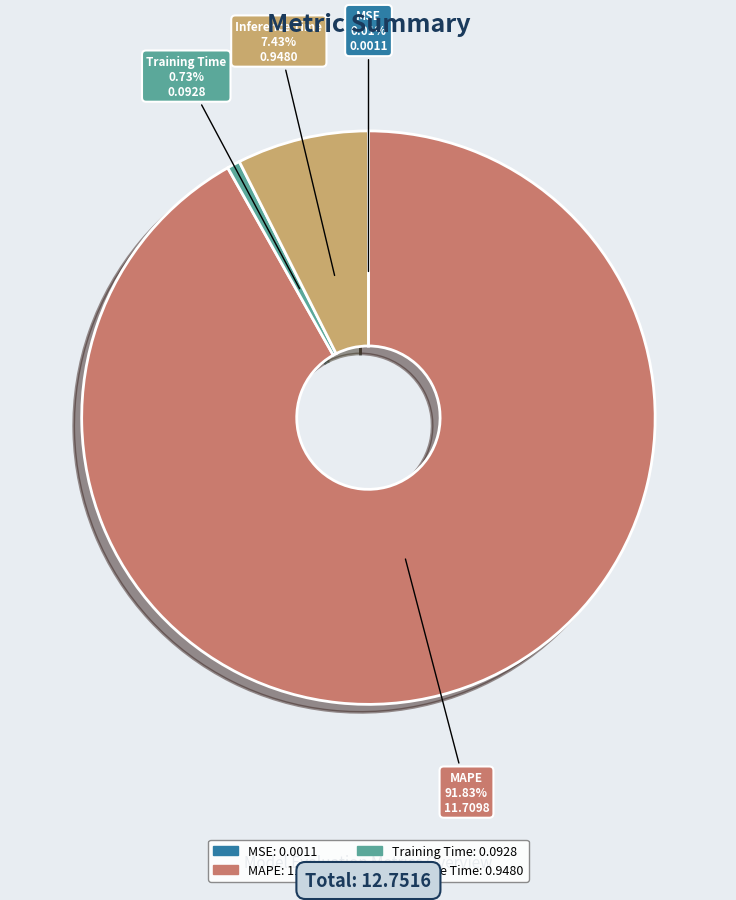

Does MAPE account for over 50% of the chart?

Yes